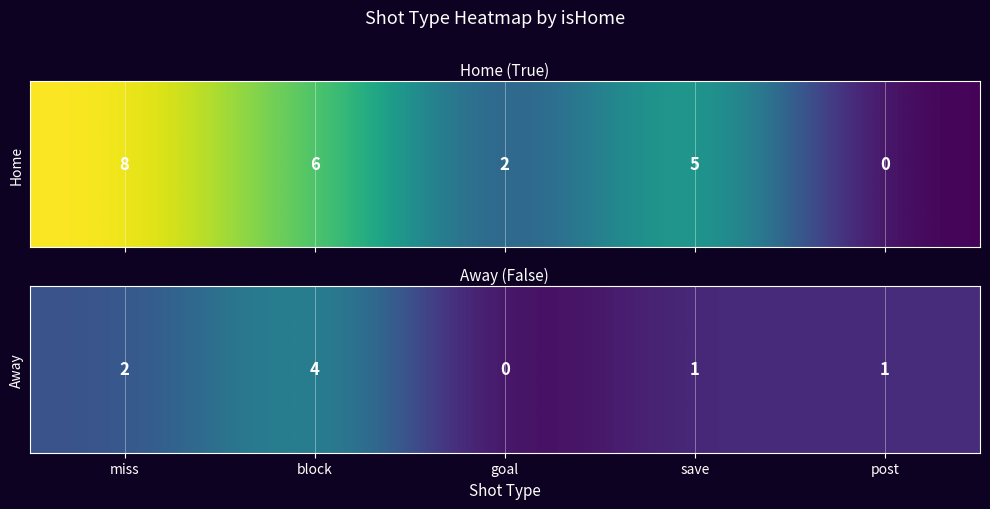

Reading left to right, extract all data points from this chart.

miss=2	block=4	goal=0	save=1	post=1